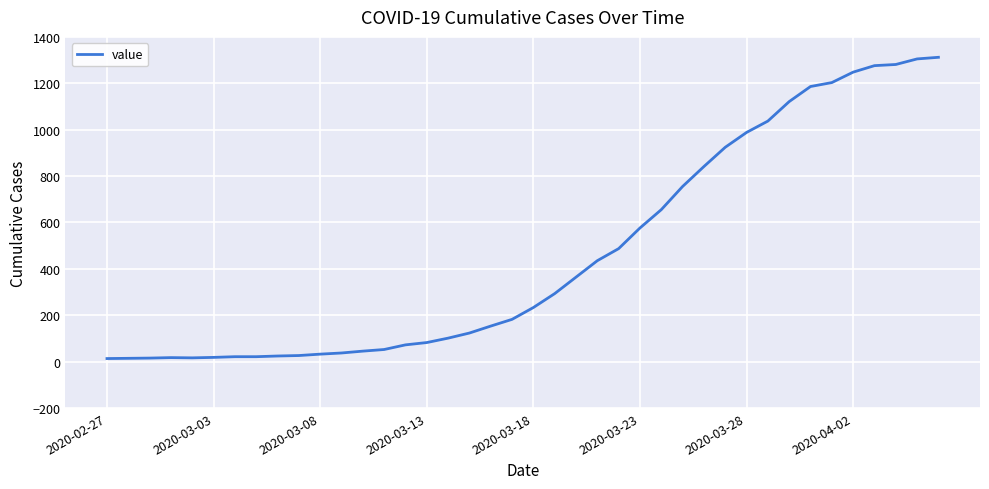

What is the greatest value displayed?

1312